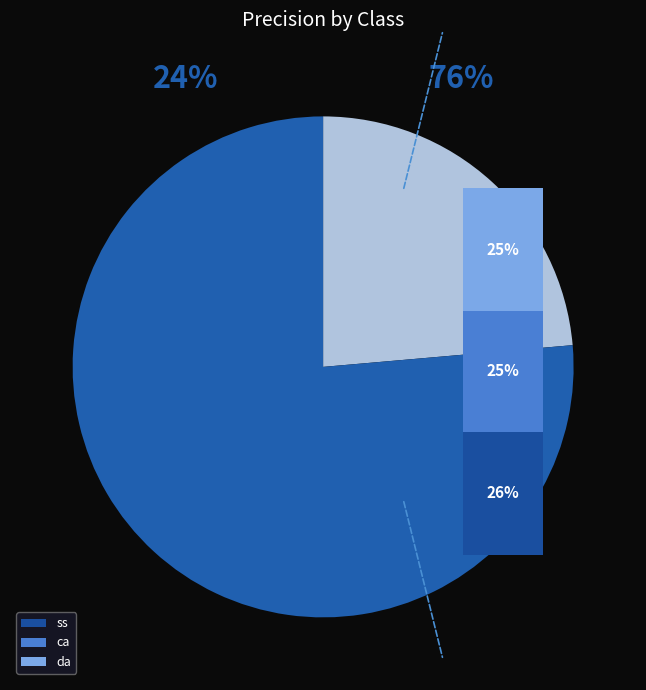

To the nearest percent, what portion does ca represent?

25%